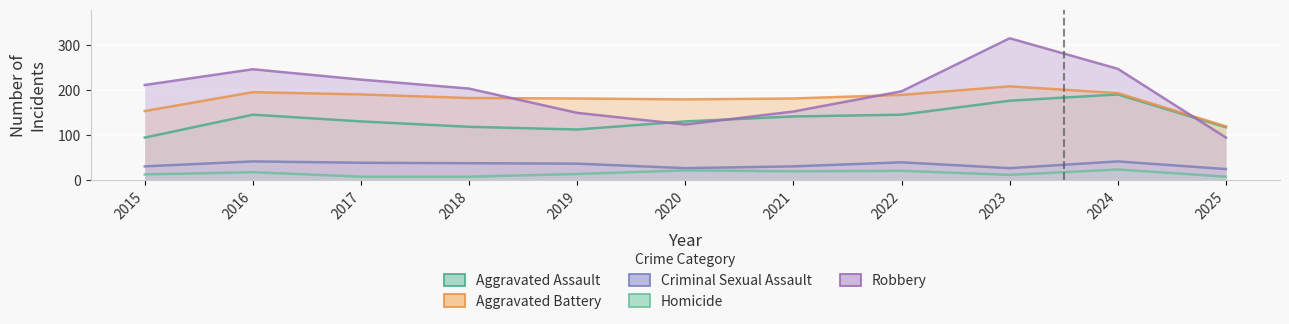

Reading right to left, list all the values displayed in this chart.

Aggravated Assault: 118	191	177	146	142	131	113	119	131	146	95
Aggravated Battery: 120	194	209	190	182	180	182	183	191	196	154
Criminal Sexual Assault: 25	42	27	40	31	27	37	38	39	42	31
Homicide: 8	24	12	21	20	22	14	8	8	18	13
Robbery: 95	248	316	198	153	124	150	204	224	247	212